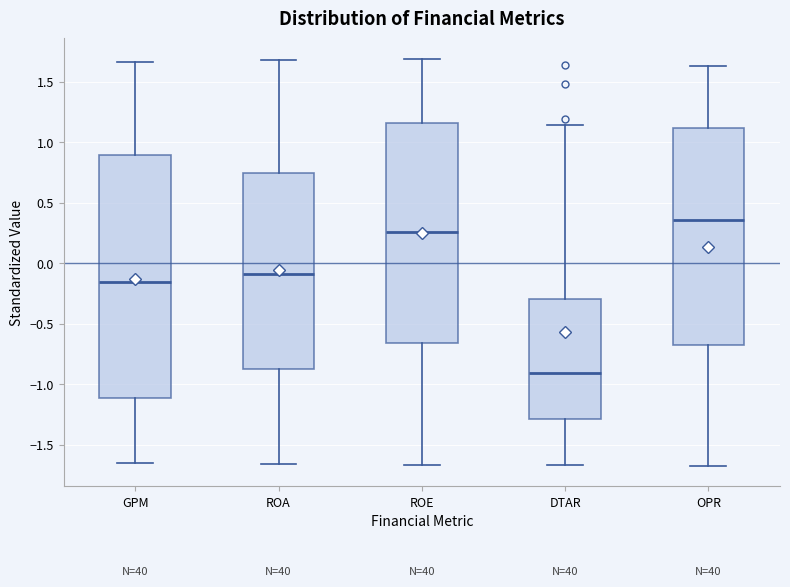

Where does the lower whisker of the box for OPR end on the y-axis? The values are not printed on the chart, so give them approximately, as read against the axis.

-1.65